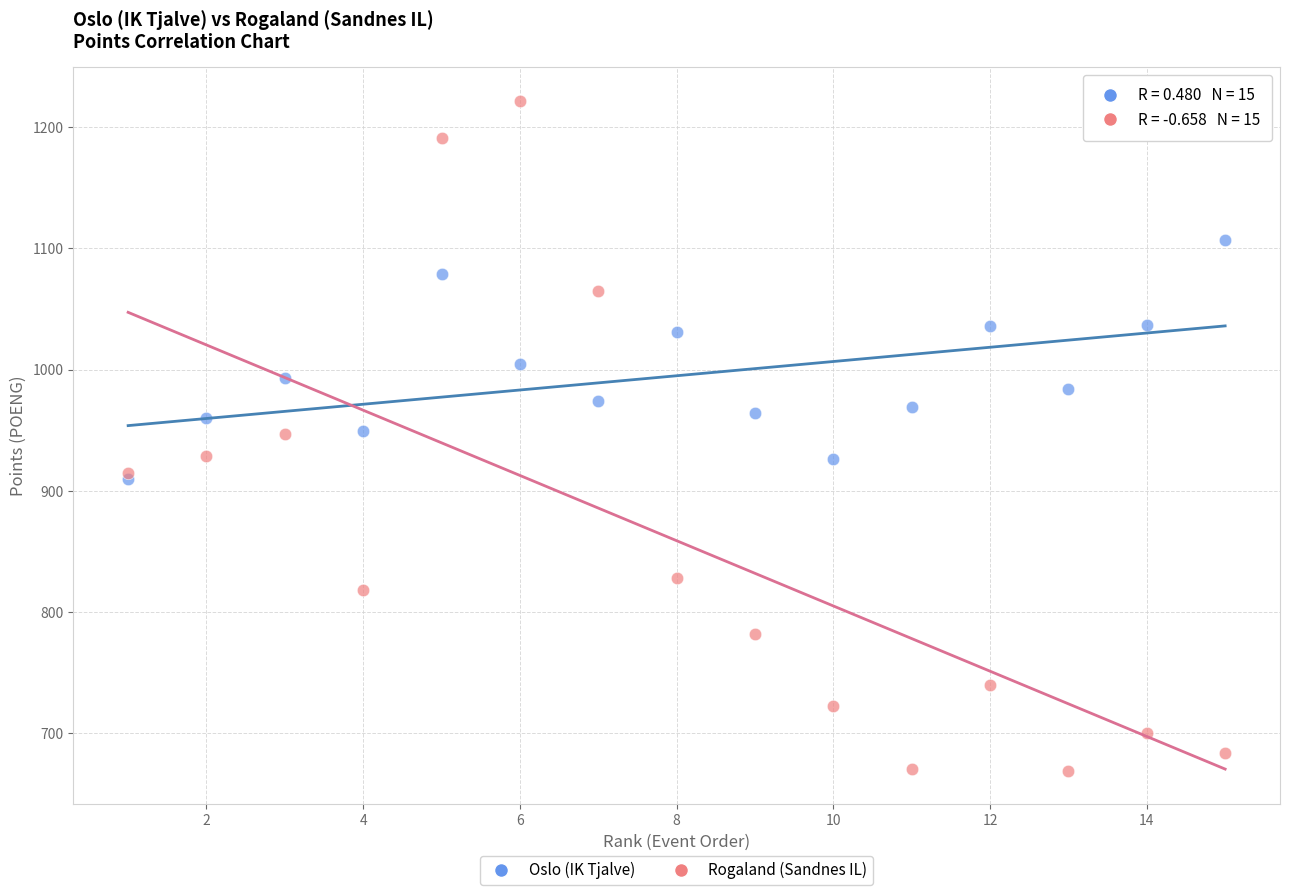

Which series has the widest spread of Y values?

Rogaland (Sandnes IL)